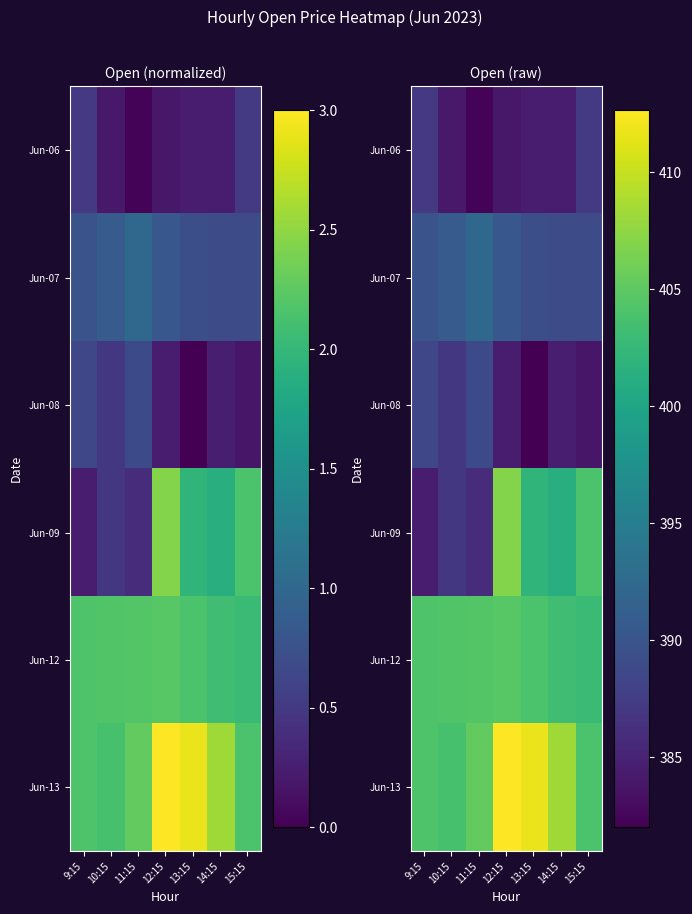

Is the value of Jun-07 at 10:15 greater than the value of Jun-08 at 13:15?

Yes